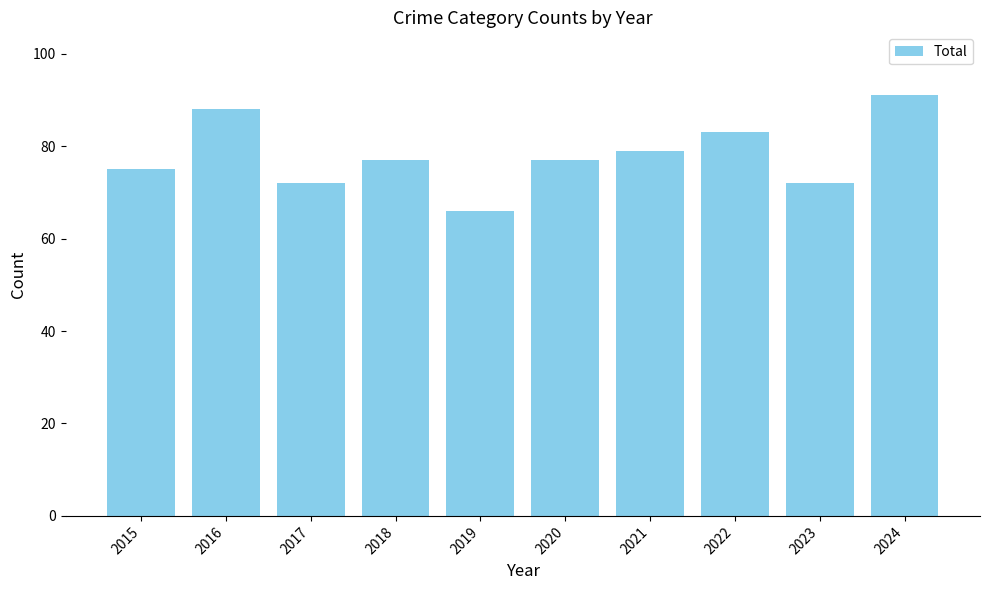

What value does the data have at 2022?

83